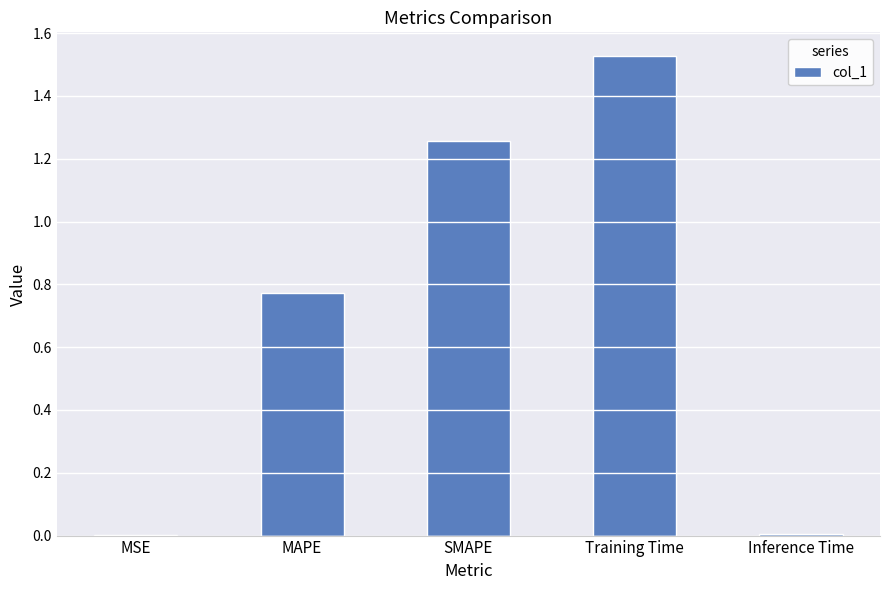

The value at Inference Time is 0.0. True or false?

True